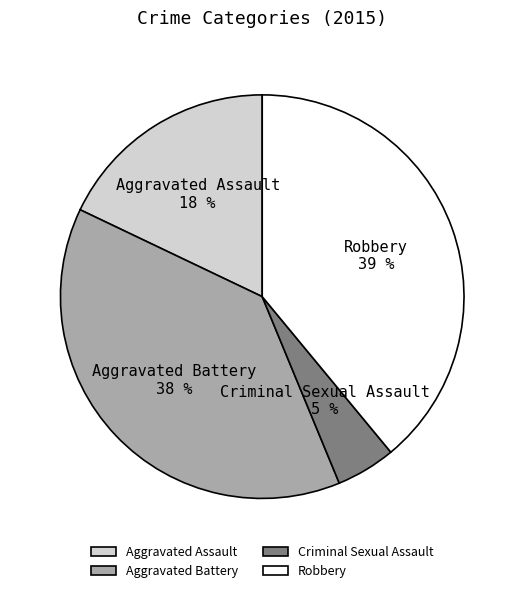

Which category has the smallest portion of the pie?

Criminal Sexual Assault